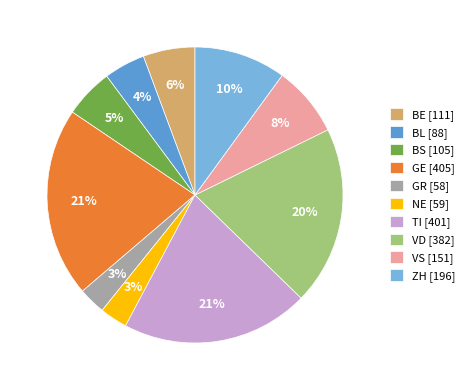

How many segments does this pie chart have?

10